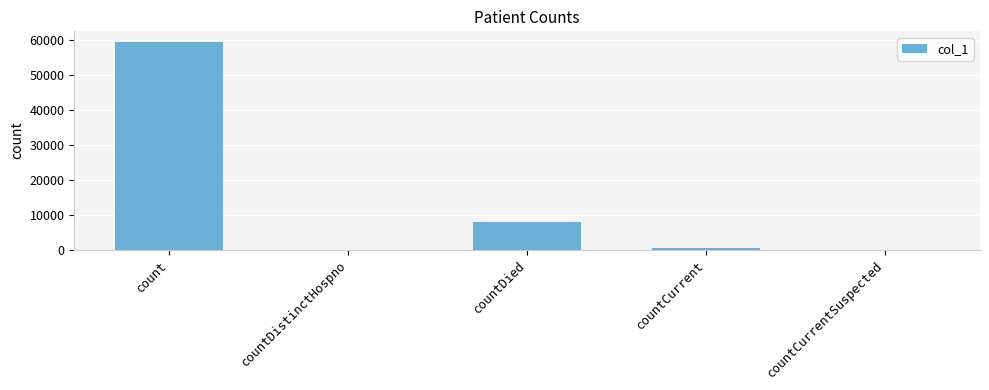

The chart shows a value of 7879 at countDied. True or false?

True